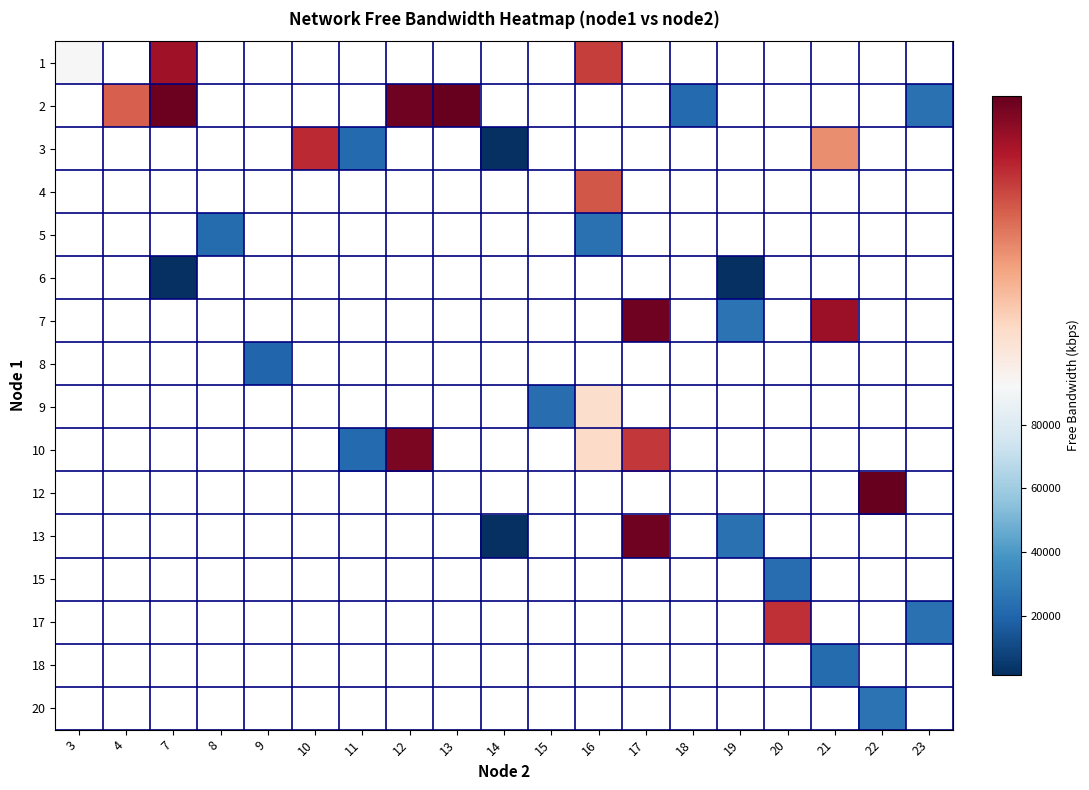

Which has a higher value, 18 or 13?

13